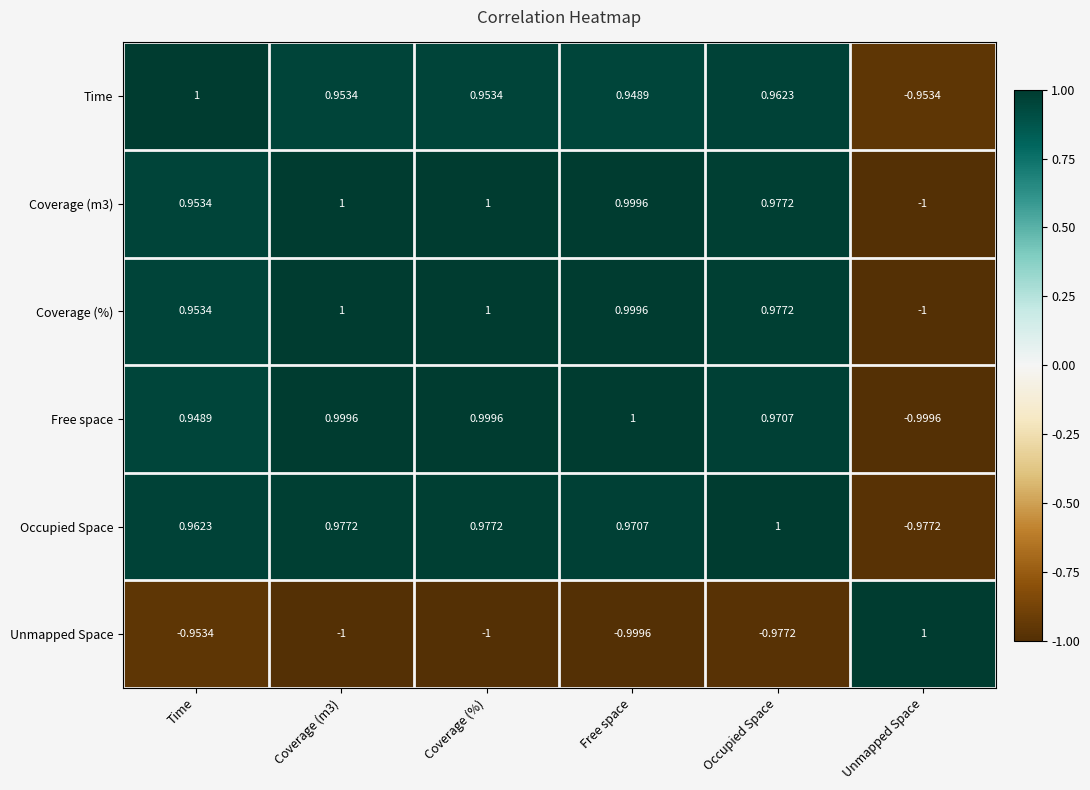

Is the value of Coverage (m3) at Coverage (m3) greater than the value of Time at Occupied Space?

Yes